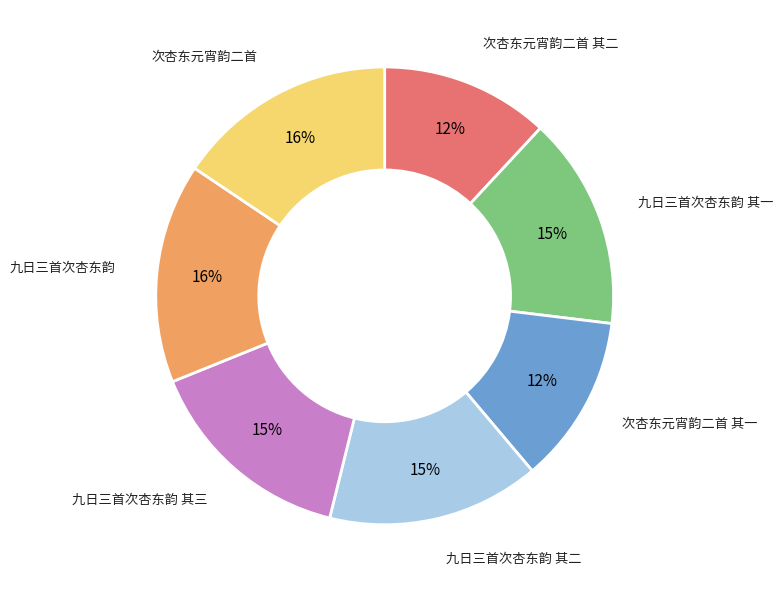

Is it true that 次杏东元宵韵二首 其一 is 12% of the pie?

True